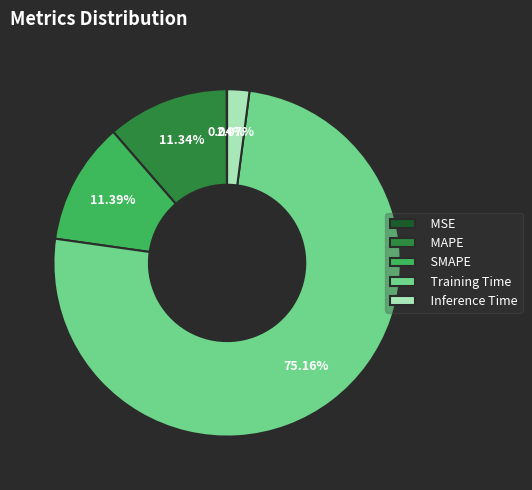

What is the majority slice?

Training Time